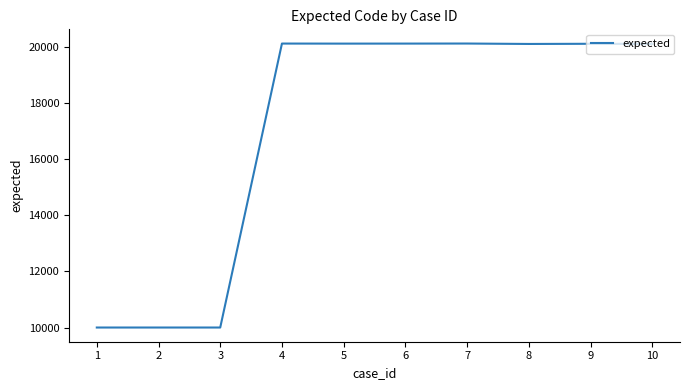

How many lines are shown in the chart?

1